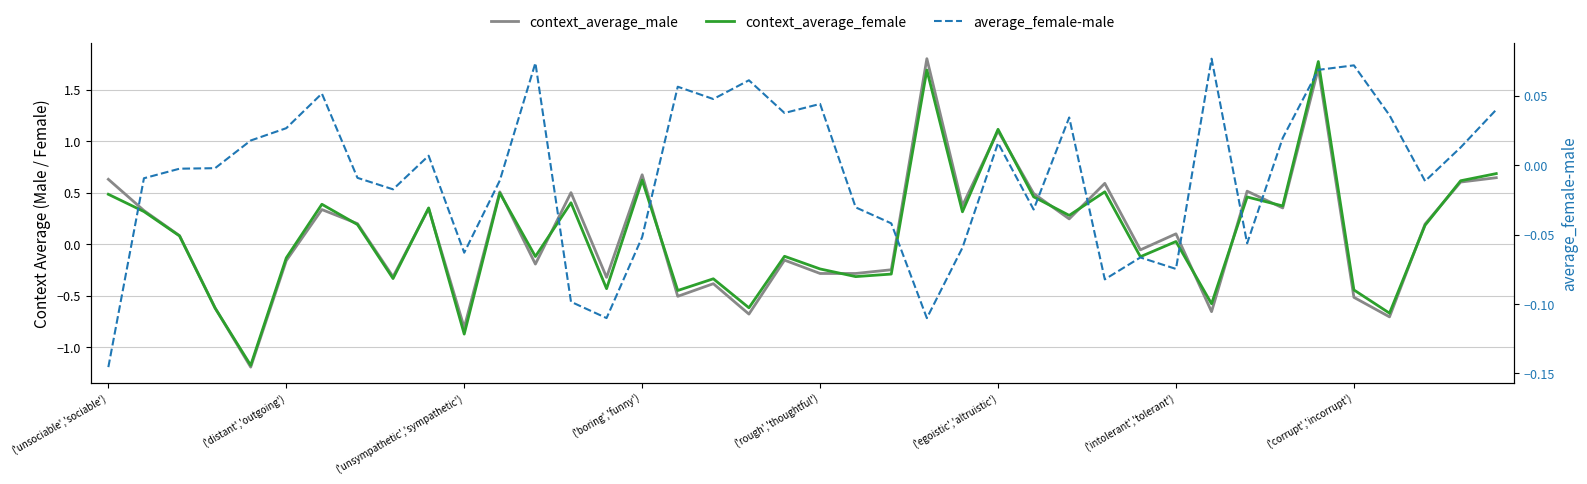

At which label is context_average_male closest to 0?

29